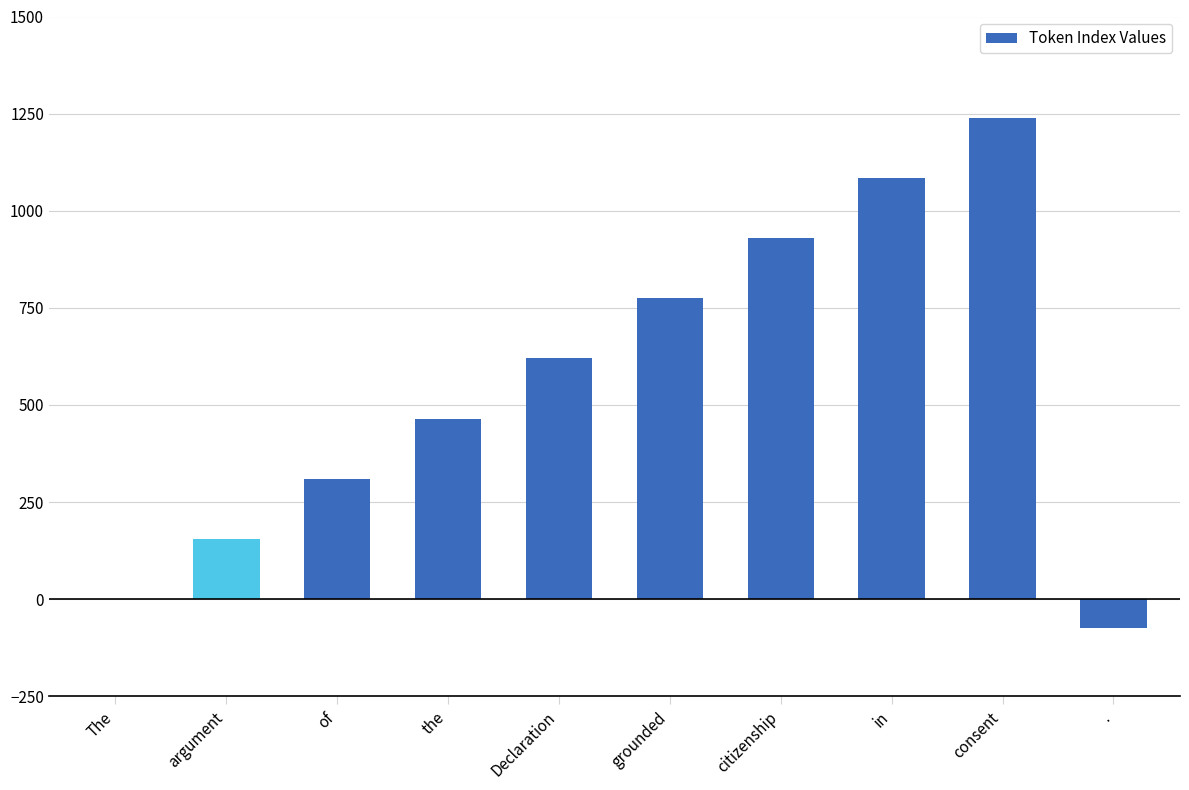

Are the bars horizontal?

No